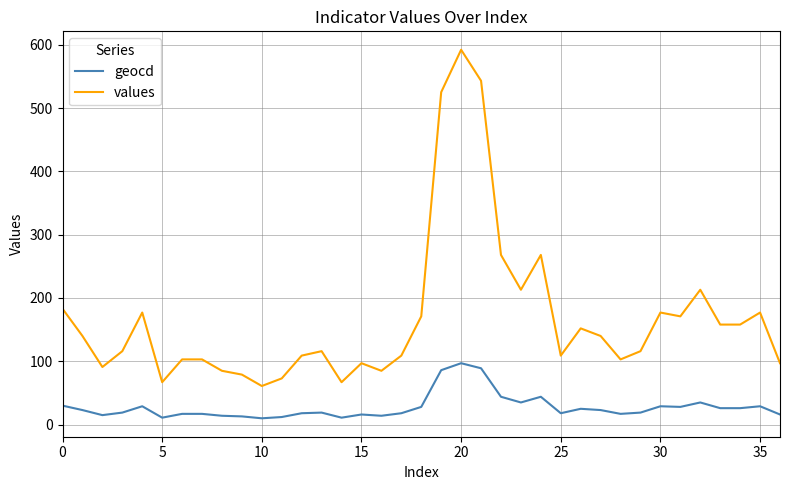

What is the difference between the maximum and minimum values in the geocd series?

87